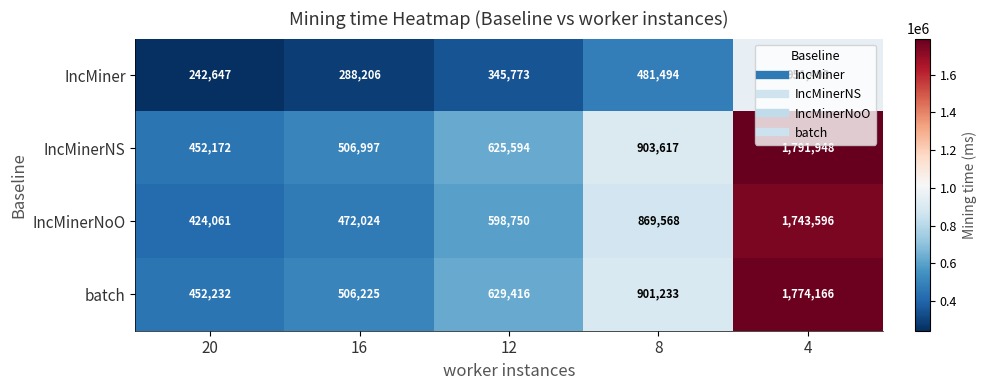

At which category is the sum across all series the highest?

4